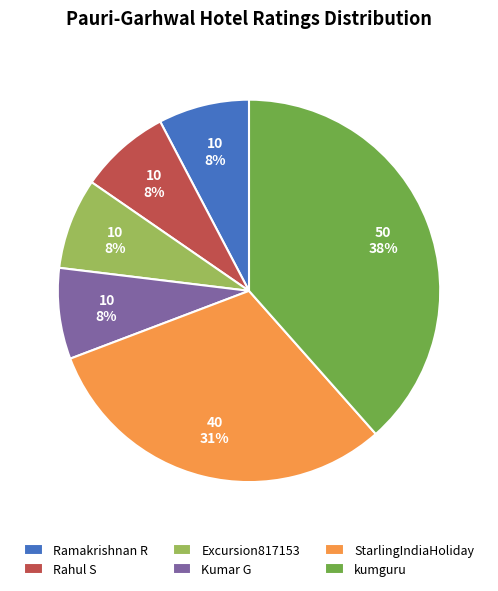

To the nearest percent, what is the difference between the Ramakrishnan R and StarlingIndiaHoliday slice percentages?

23%